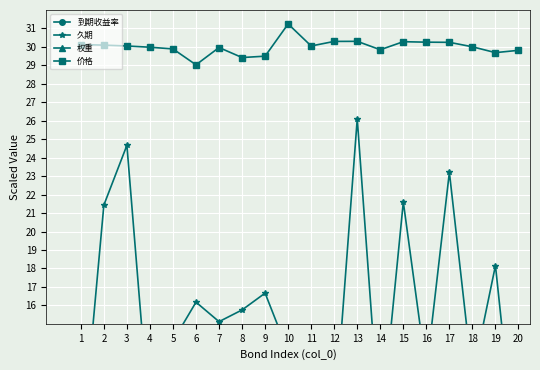

True or false: 权重 has a value of 2.8 at 18.

False